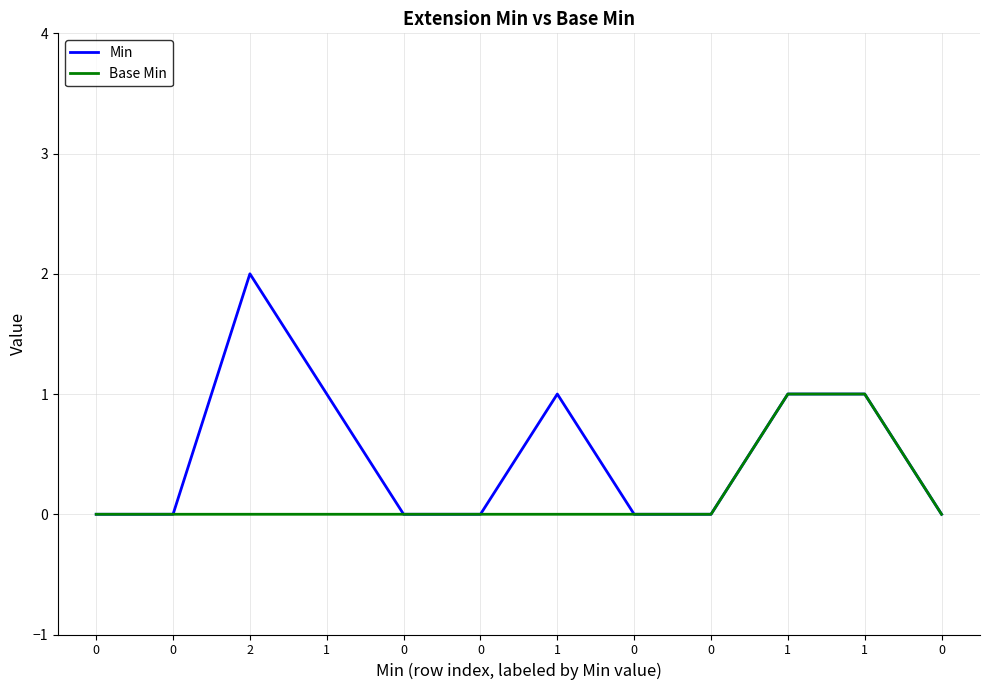

True or false: Min and Base Min intersect in this chart.

False